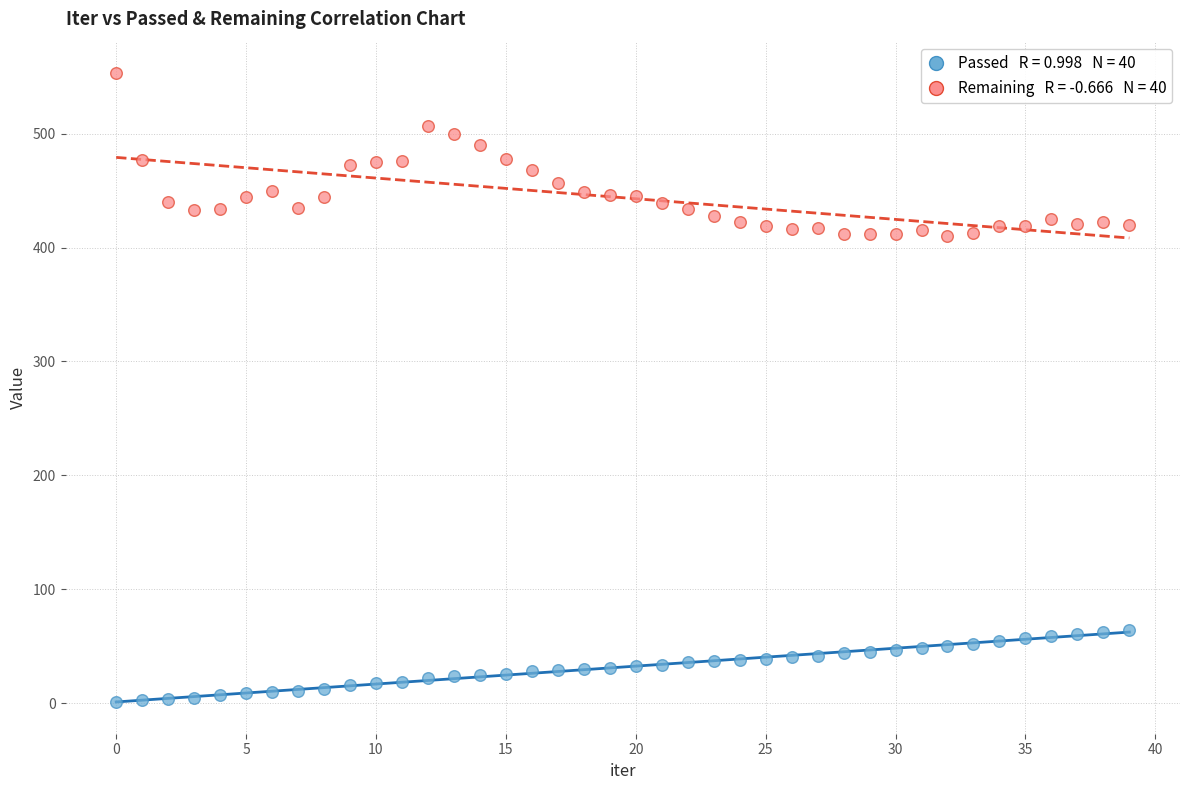

Across all data points, what is the range of Y values (max minus min)?

552